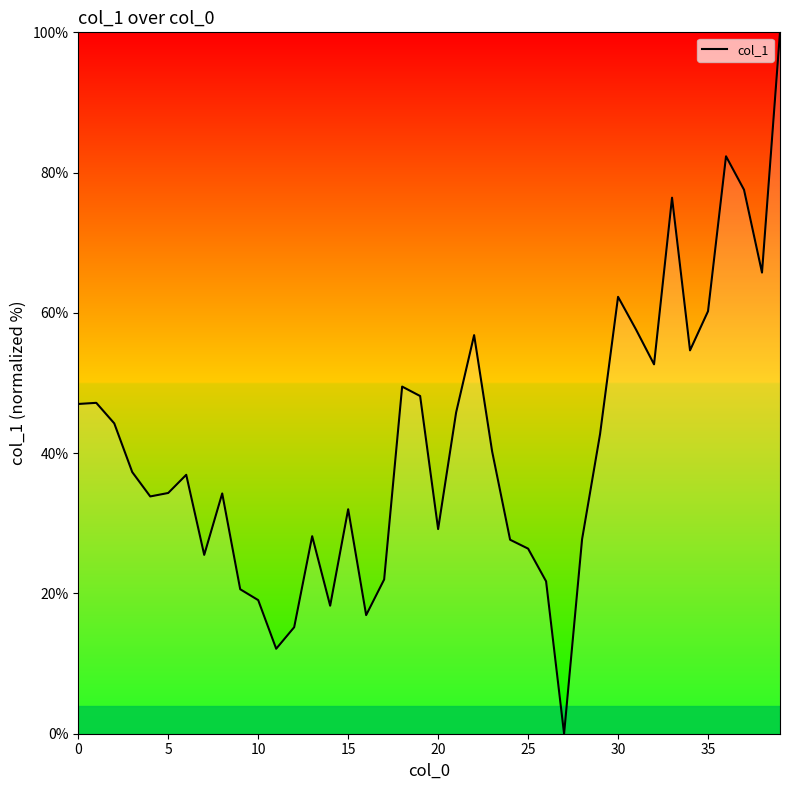

What is the maximum value shown in the chart?

100.0